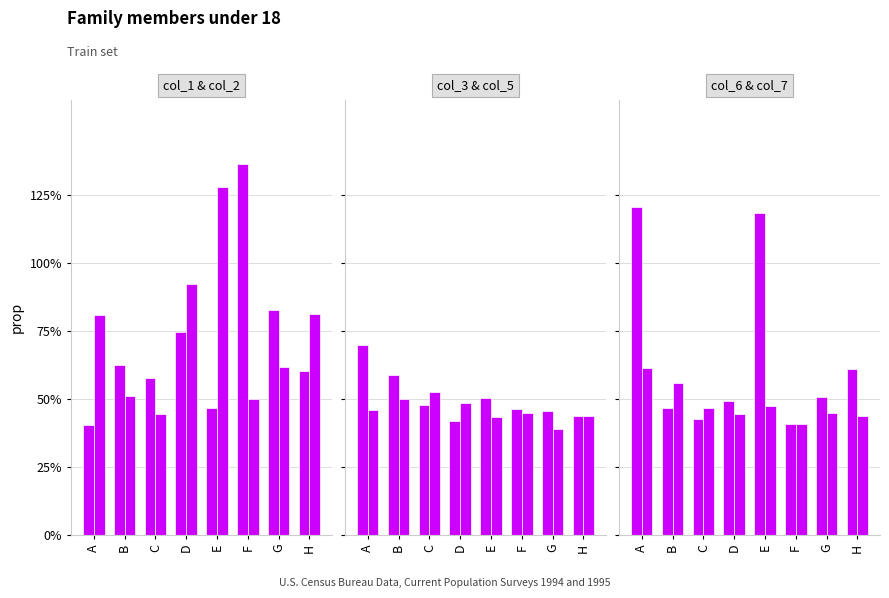

Rank the series by their maximum value, from lowest to highest.

col_5, col_7, col_3, col_6, col_2, col_1